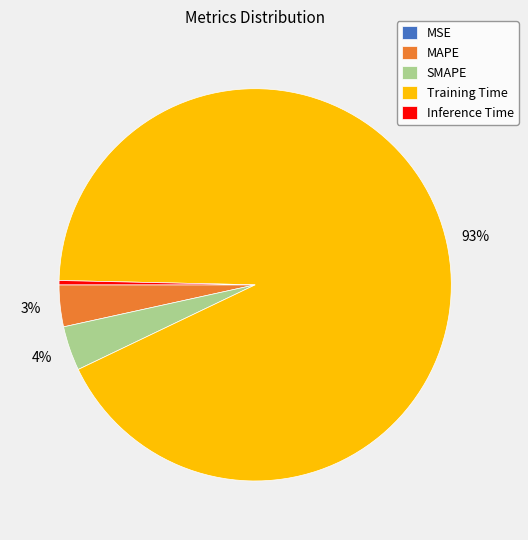

Is there a majority slice in this chart?

Yes